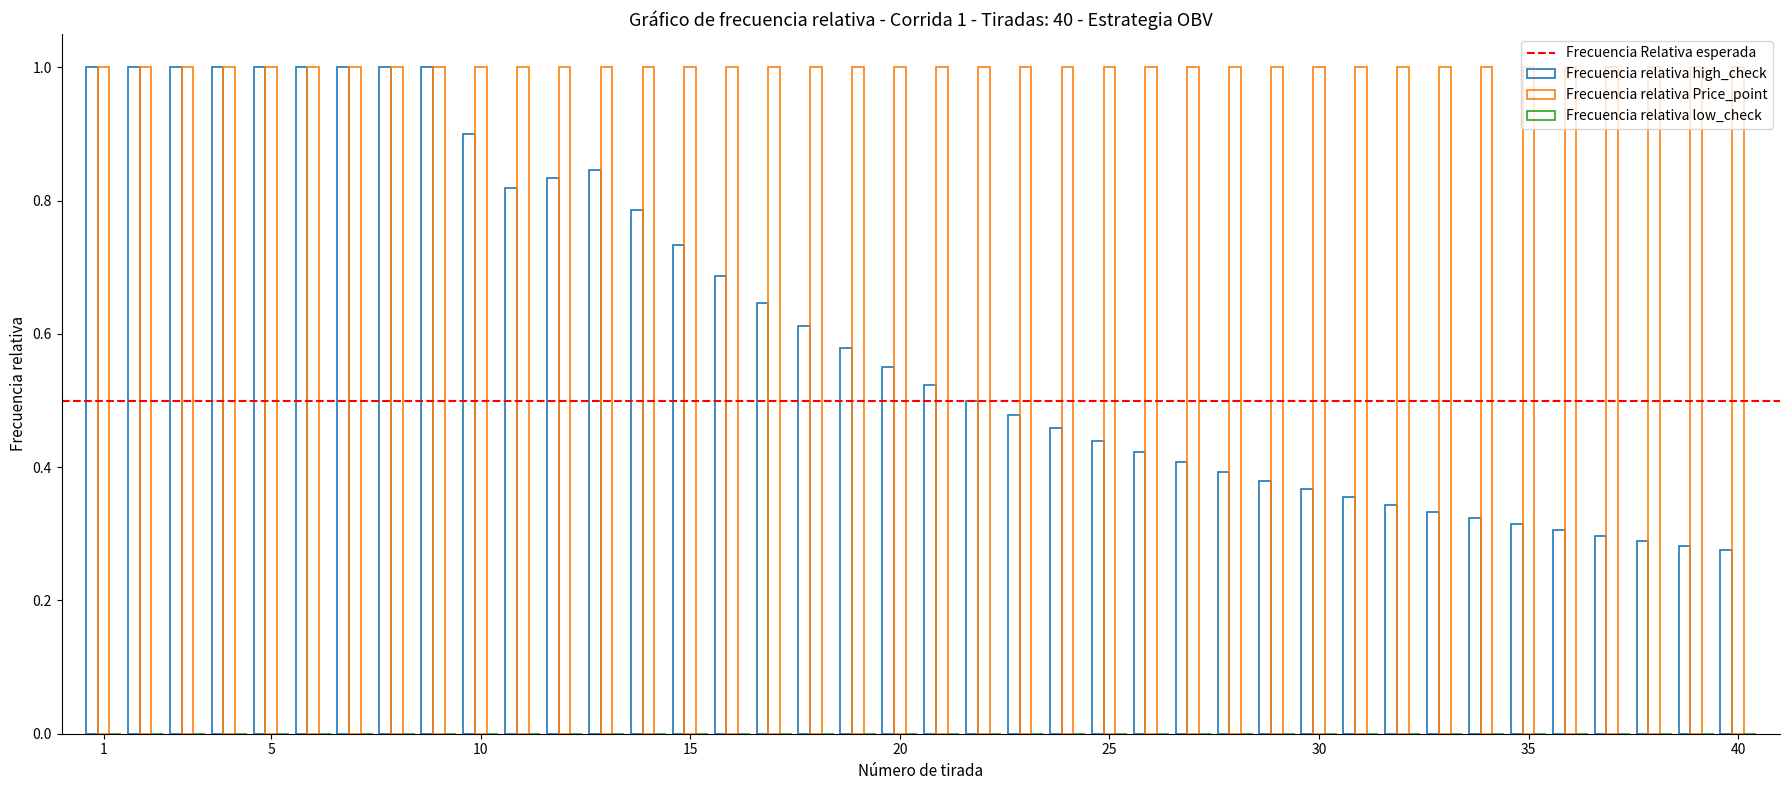

How many bars are there in each group?

2